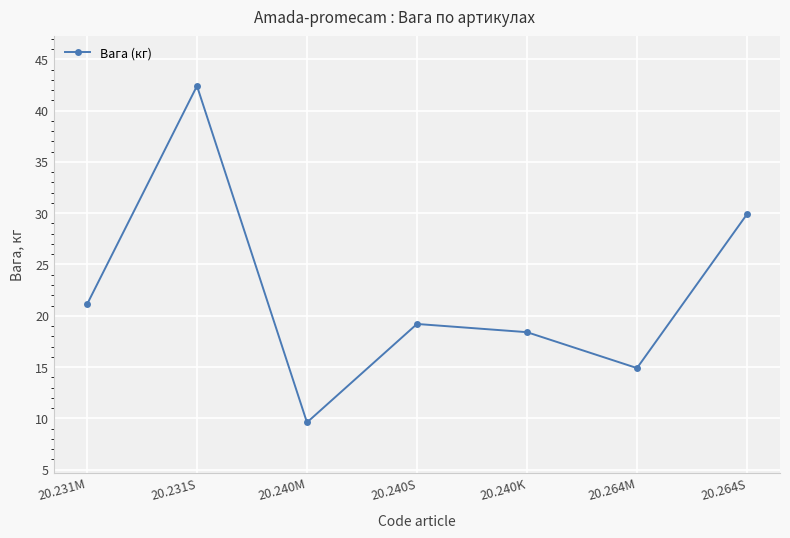

Is it true that the value at 20.231M is 13.0?

False